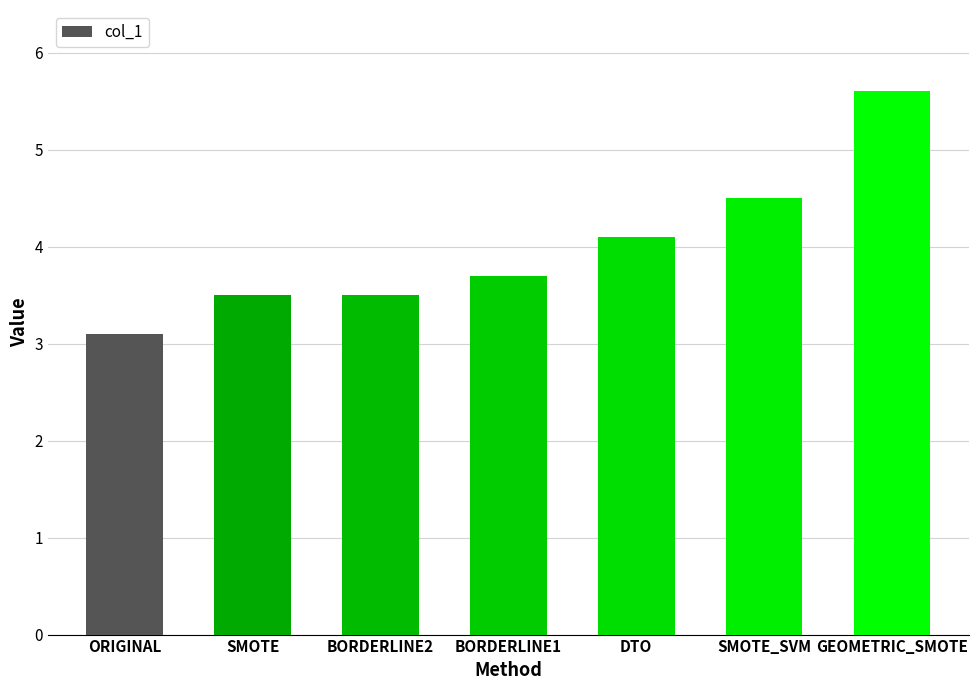

Between GEOMETRIC_SMOTE and BORDERLINE1, which is larger?

GEOMETRIC_SMOTE